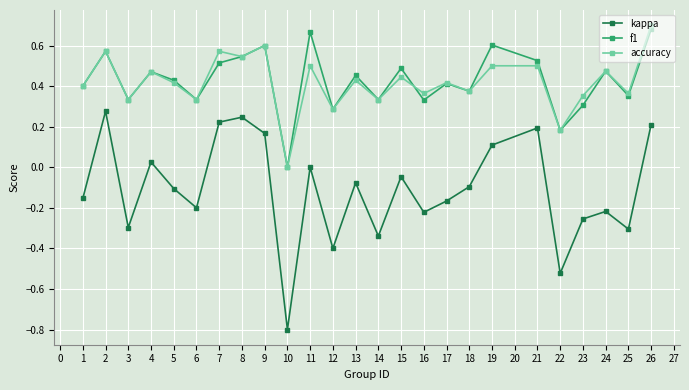

The value of accuracy at 16 is 0.1. True or false?

False